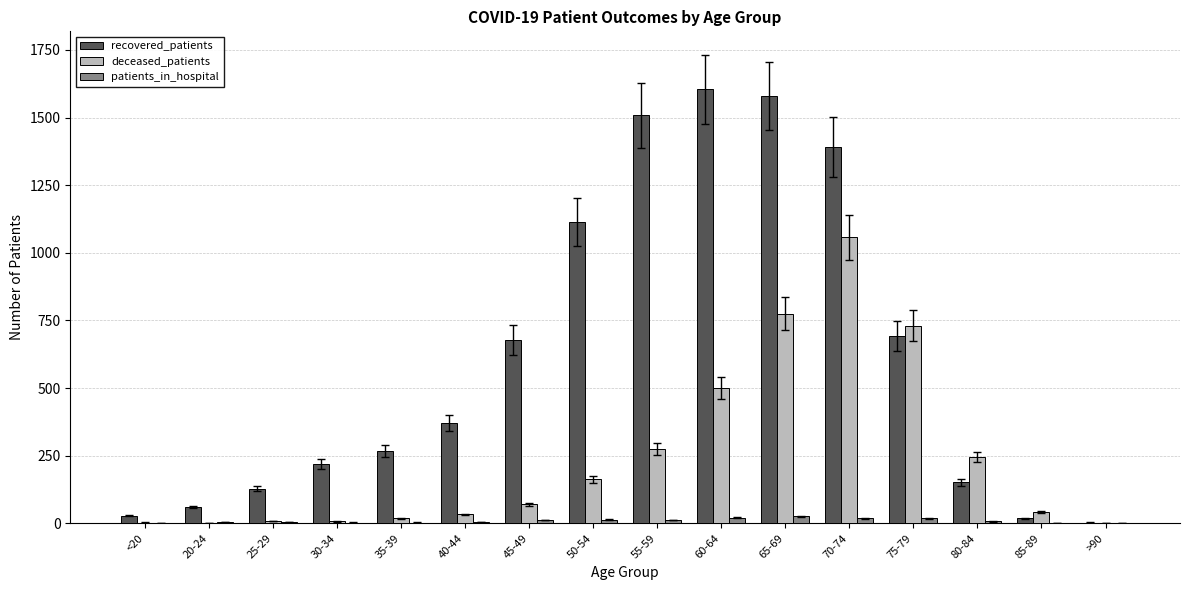

The value of deceased_patients at 75-79 is 731. True or false?

True